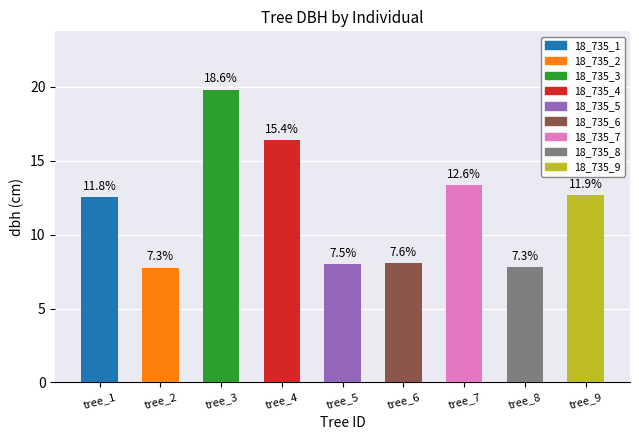

How many bars are there in total?

9